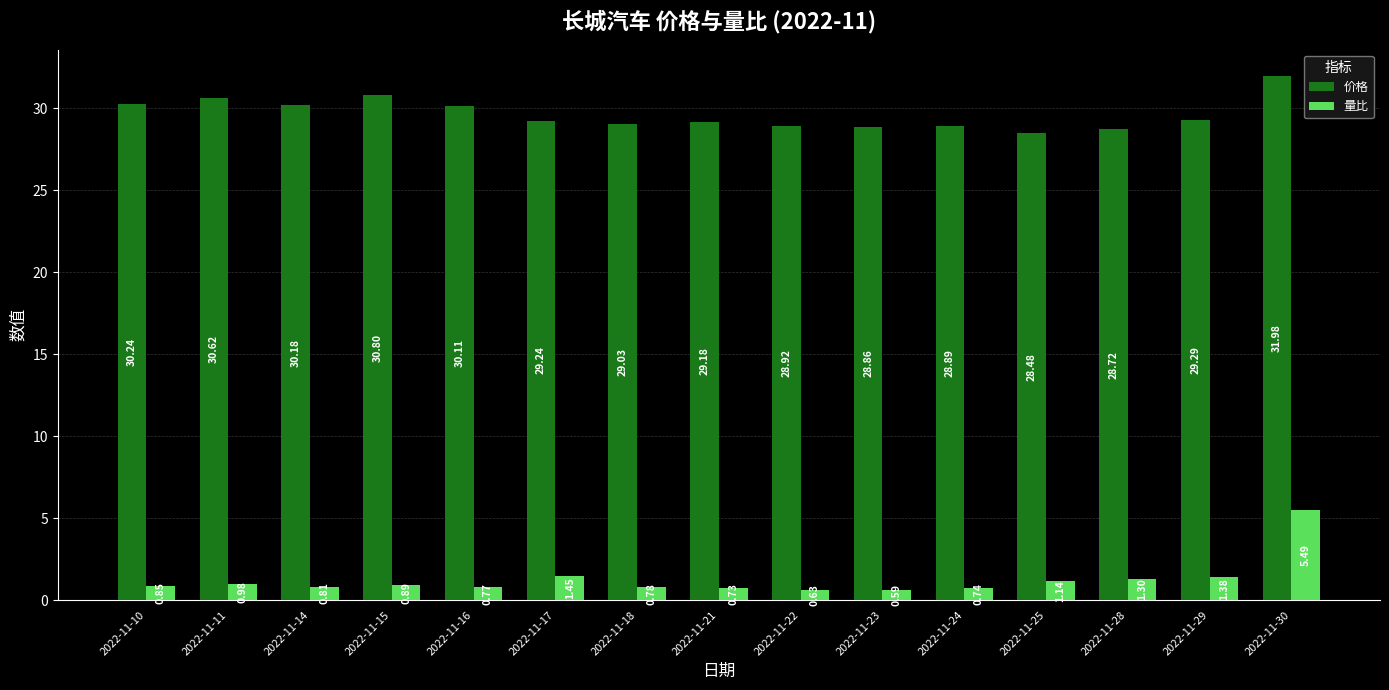

What is the difference between the maximum and minimum values in the 价格 series?

3.5